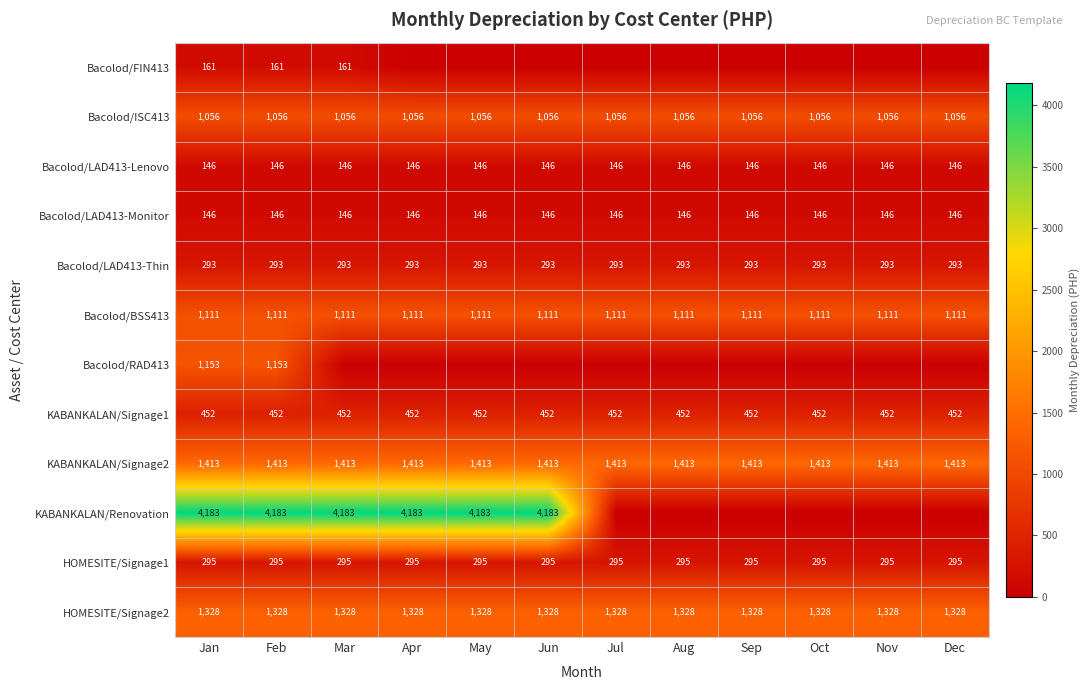

What is the sum of all KABANKALAN/Signage2 values?

16956